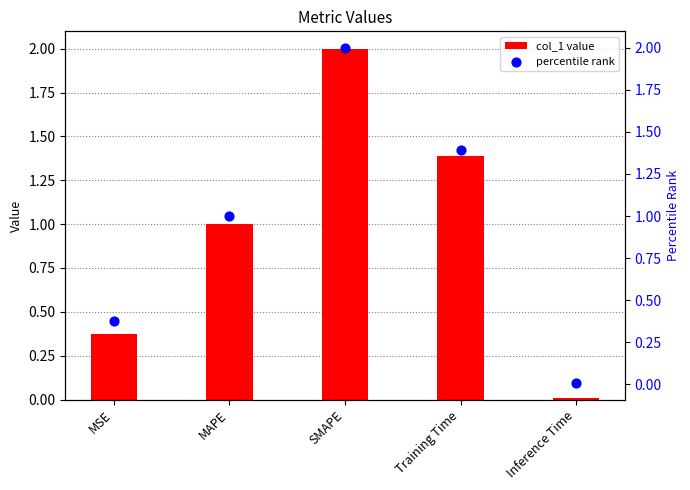

Which series reaches the minimum Y coordinate?

col_1 value